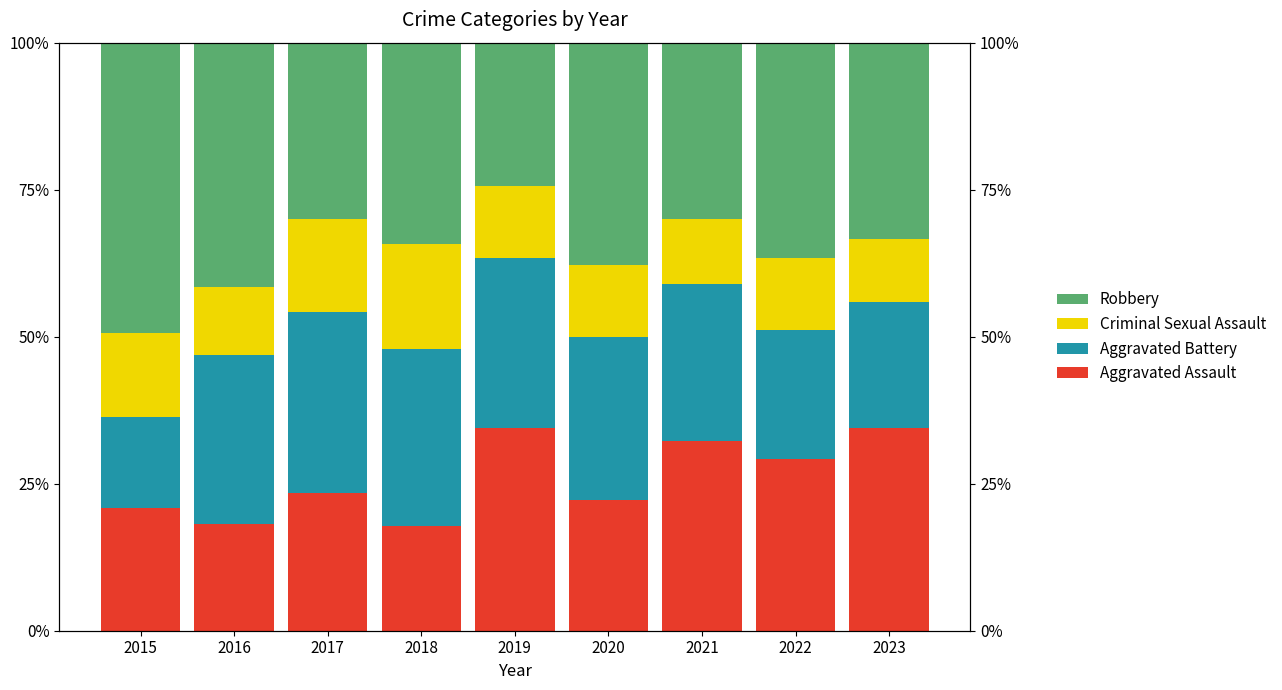

The value of Aggravated Assault at 2018 is 17.8. True or false?

True